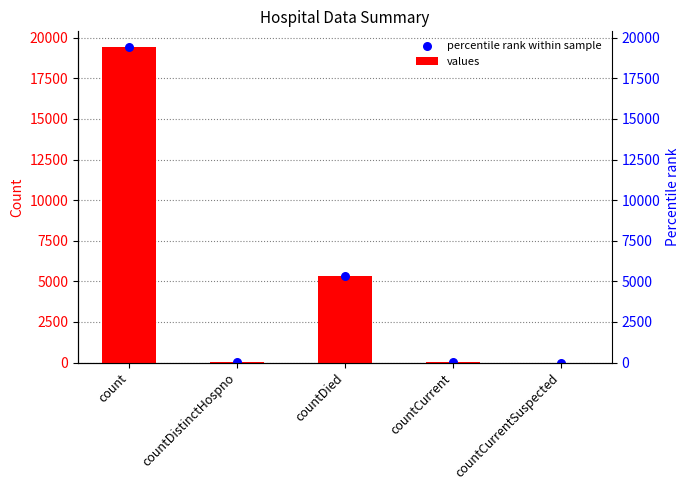

Which series has the largest total across all categories?

values